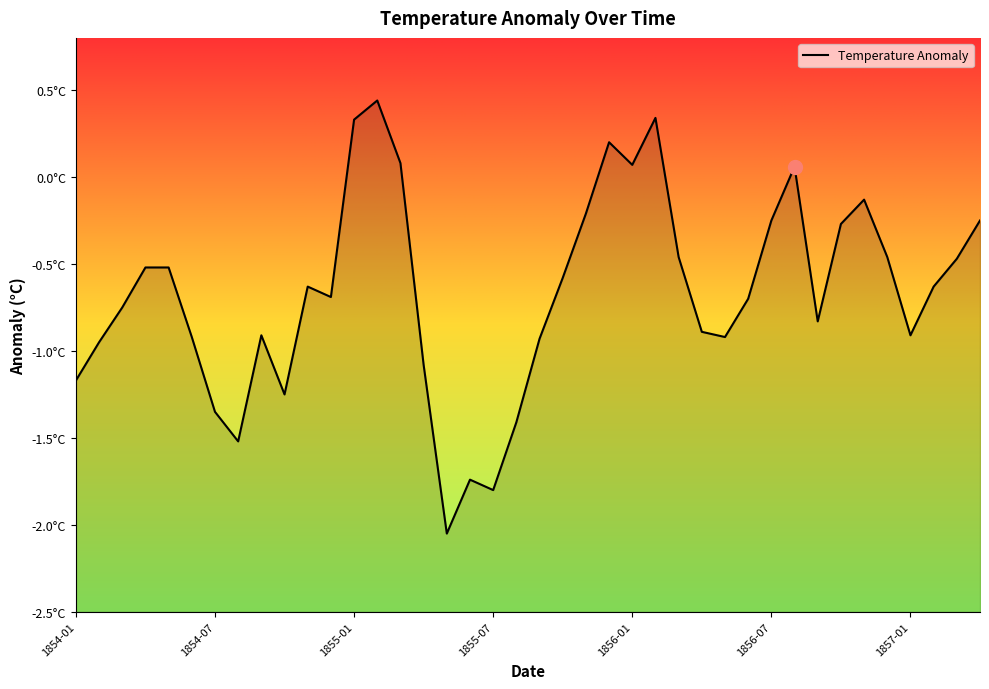

Which category has the lowest value across all series?

185505